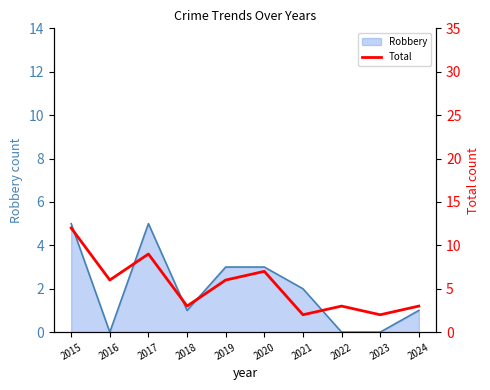

True or false: the data shows 11 at 2019.

False